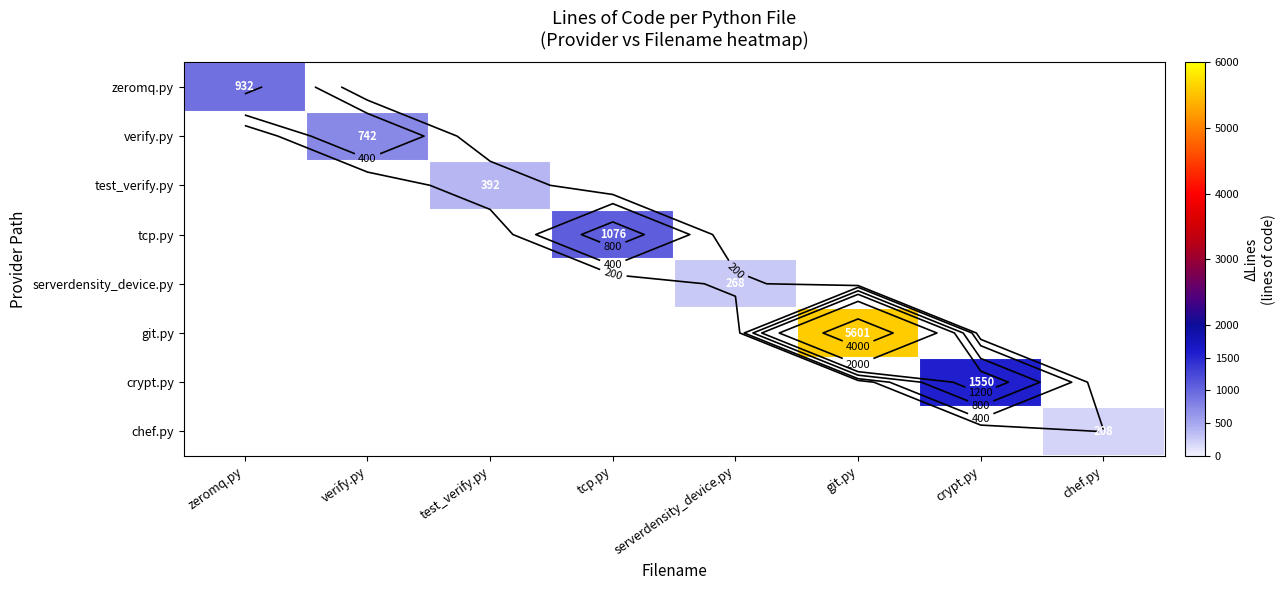

How many values in chef.py are above zero?

1